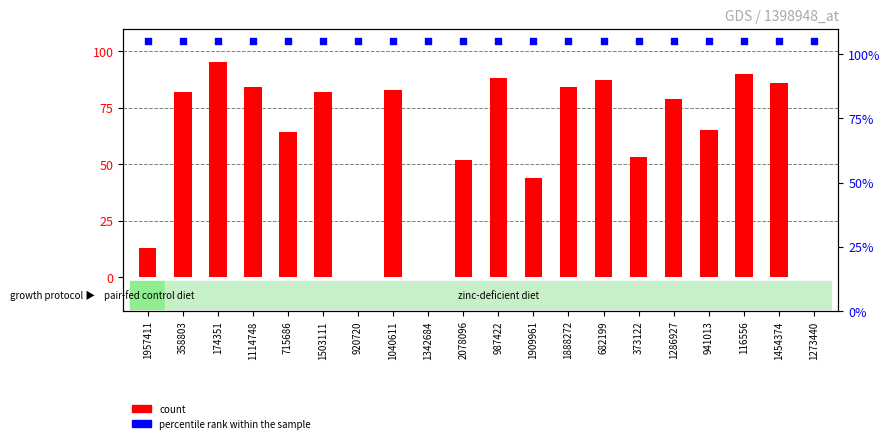

At how many categories does at least one series exceed 91?

20